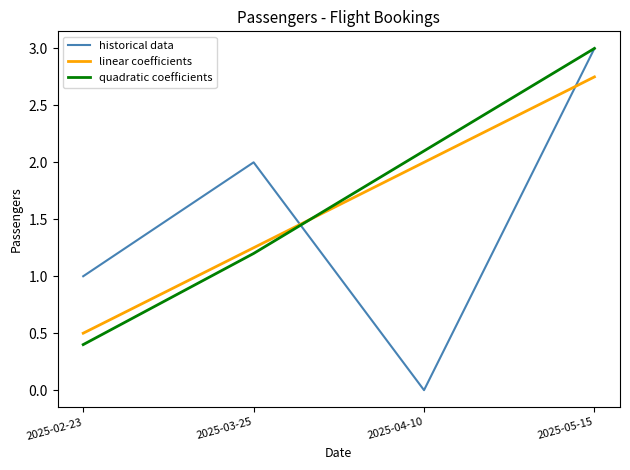

Read the quadratic coefficients value at 2025-02-23.

0.4